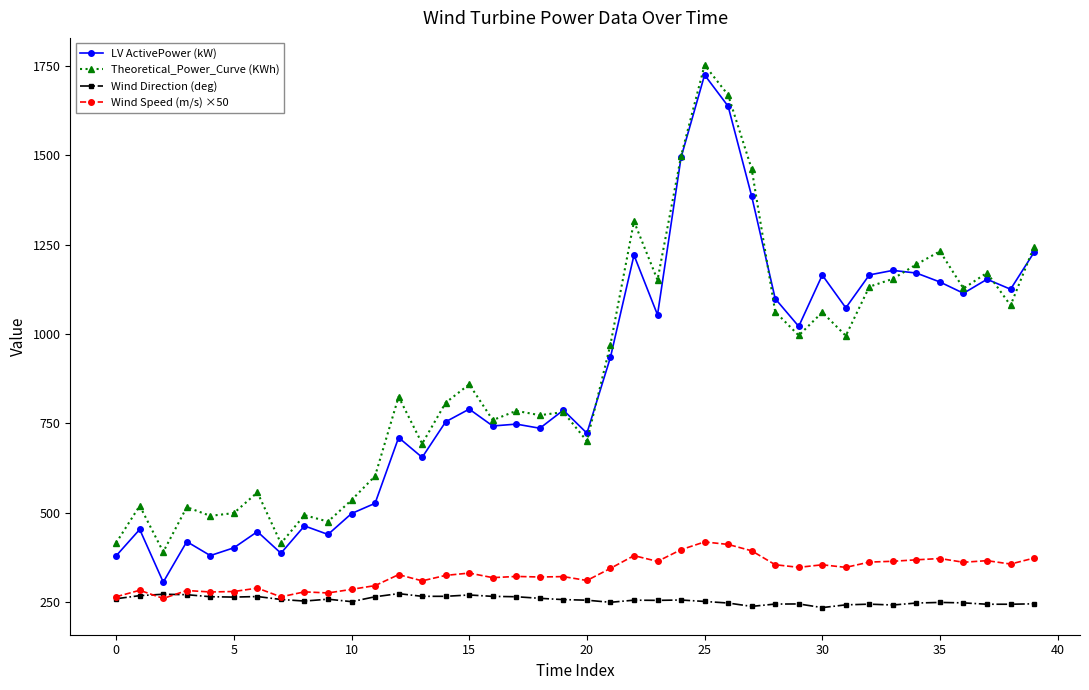

What is the smallest value displayed?

235.2